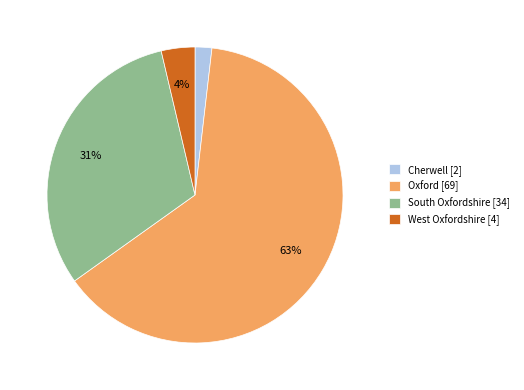

How many slices are in this pie chart?

4